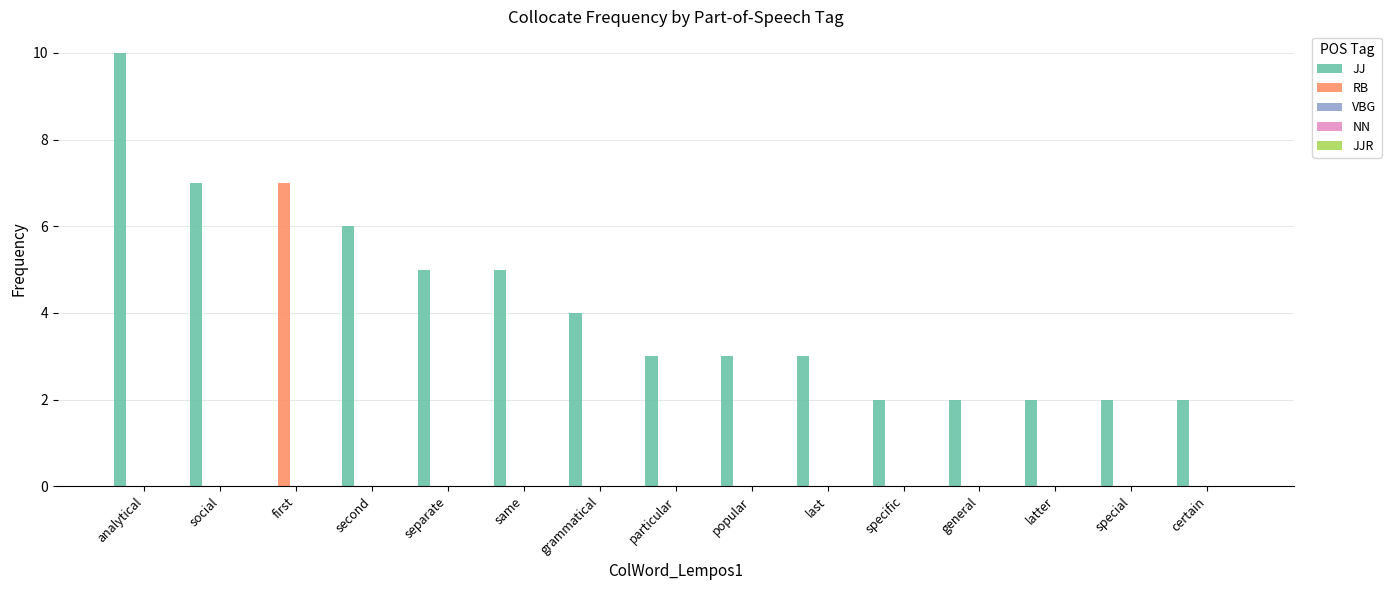

Is it true that JJ equals 2 at specific?

True